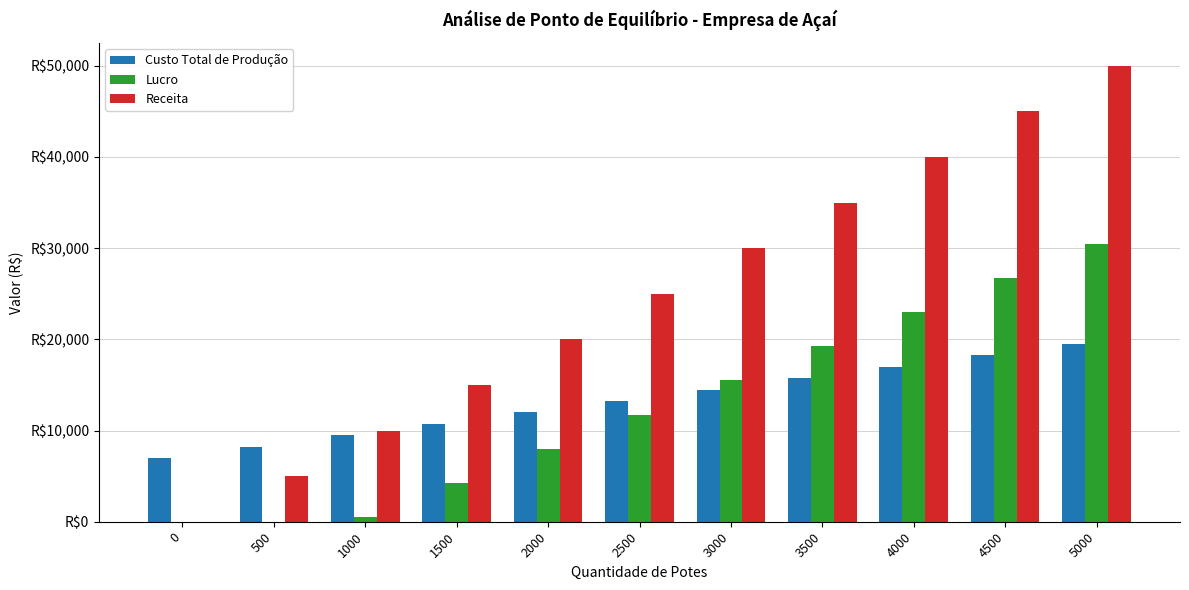

What are all the series names shown in the legend?

Custo Total de Produção, Lucro, Receita